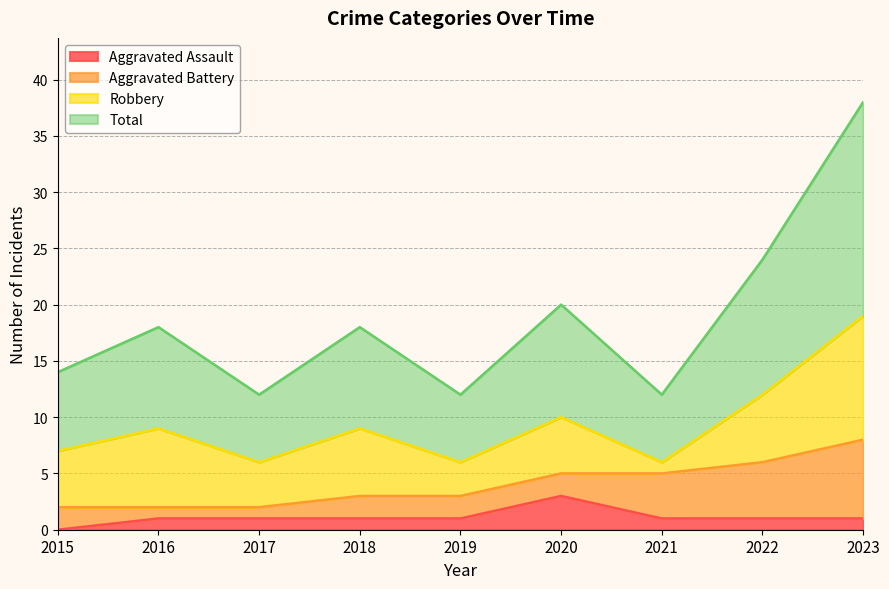

The value of Aggravated Assault at 2022 is 0. True or false?

False